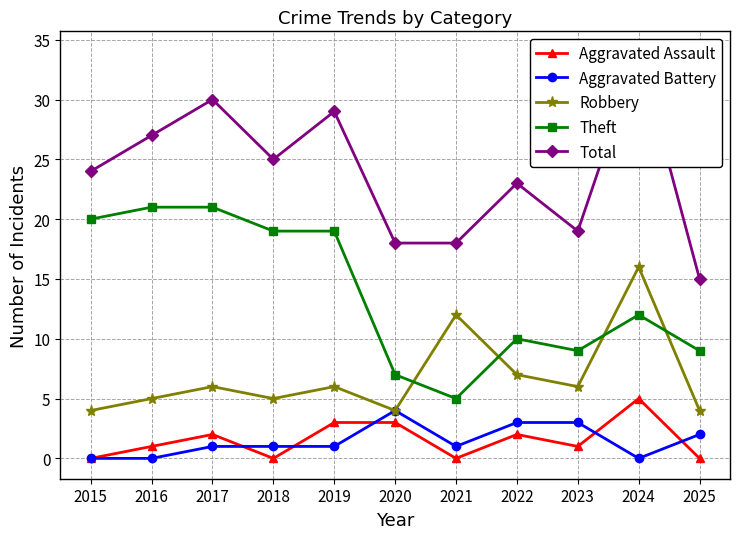

Rank the series by their maximum value, from lowest to highest.

Aggravated Battery, Aggravated Assault, Robbery, Theft, Total